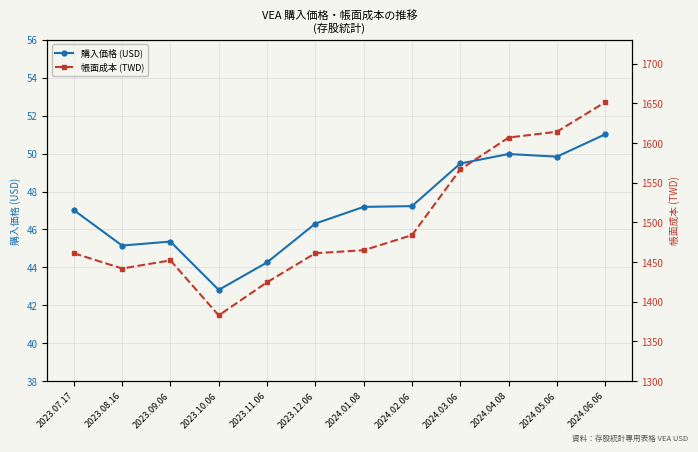

Rank the categories by 帳面成本 (TWD) value from highest to lowest.

2024.06.06, 2024.05.06, 2024.04.08, 2024.03.06, 2024.02.06, 2024.01.08, 2023.12.06, 2023.07.17, 2023.09.06, 2023.08.16, 2023.11.06, 2023.10.06